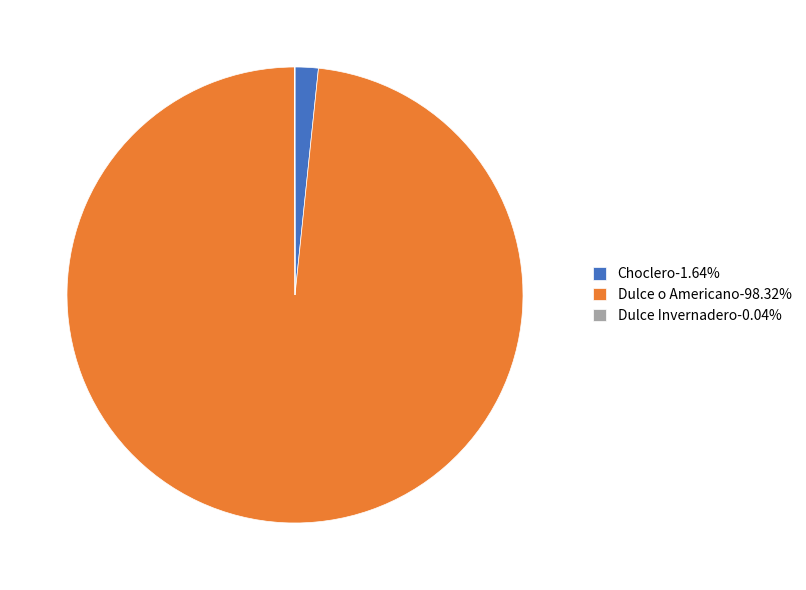

Does Dulce o Americano-98.32% represent more than half of the total?

Yes